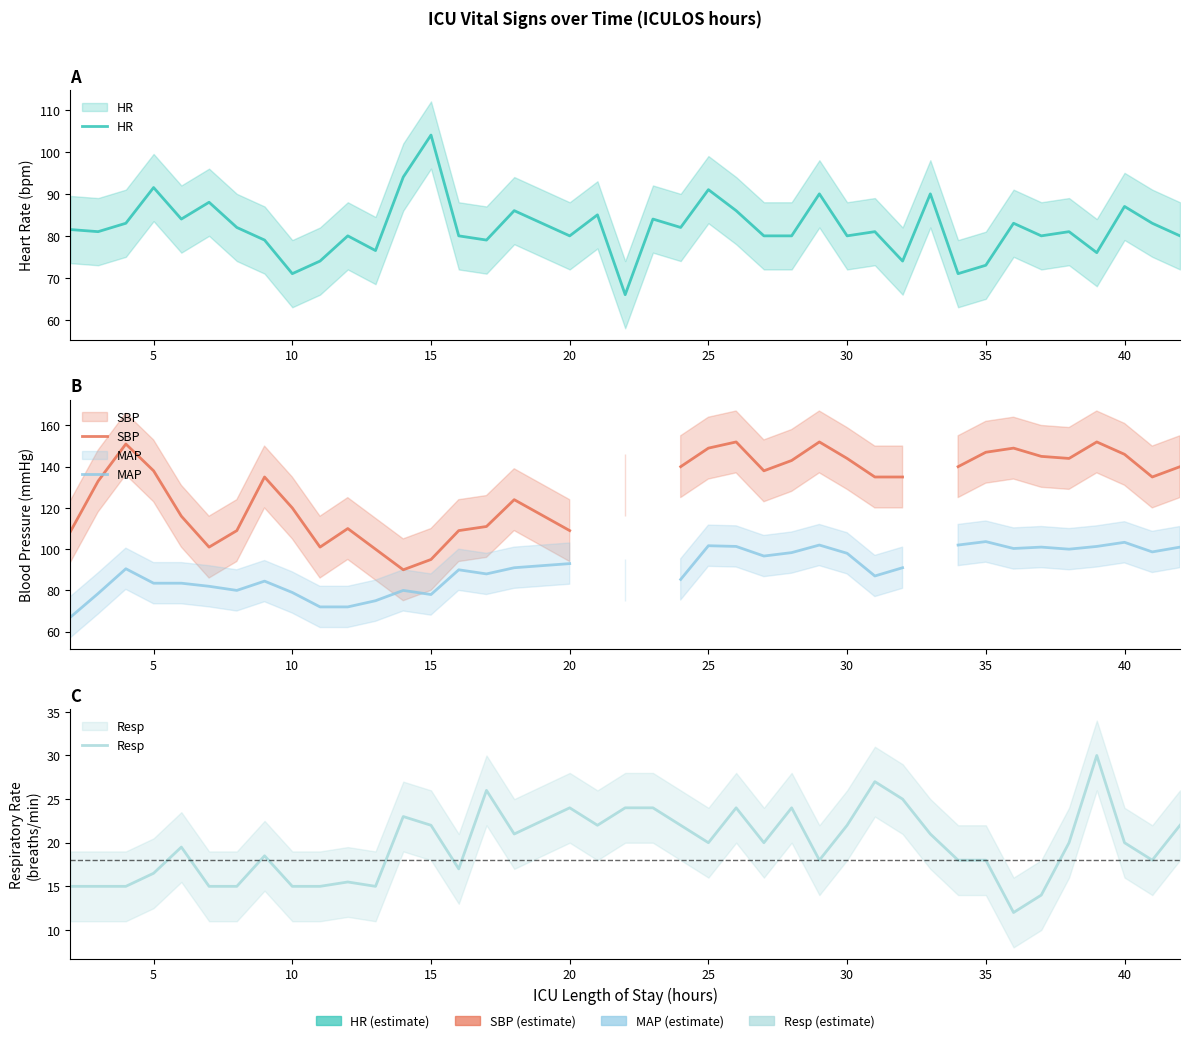

What is the difference between the second highest and second lowest values in the HR series?

23.0